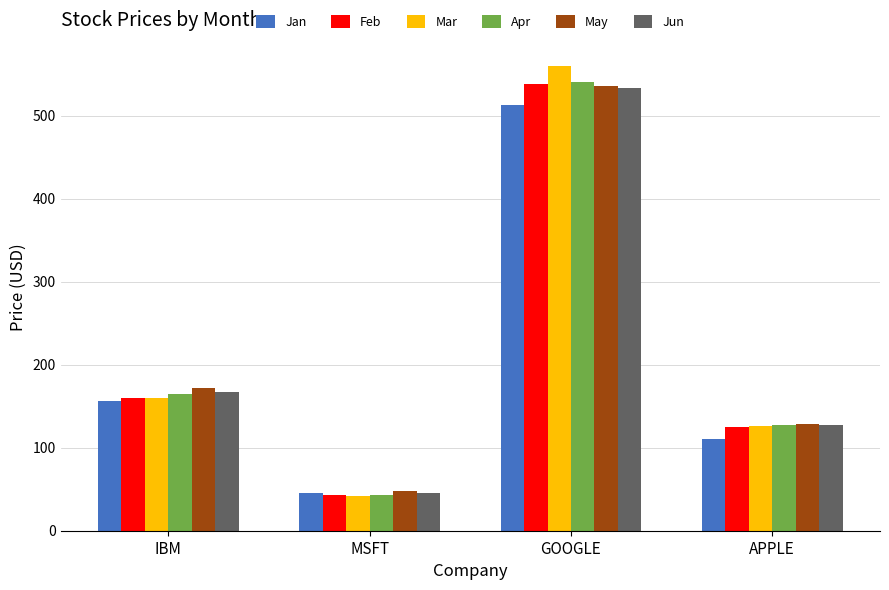

Is it true that Feb equals 125.4 at APPLE?

True